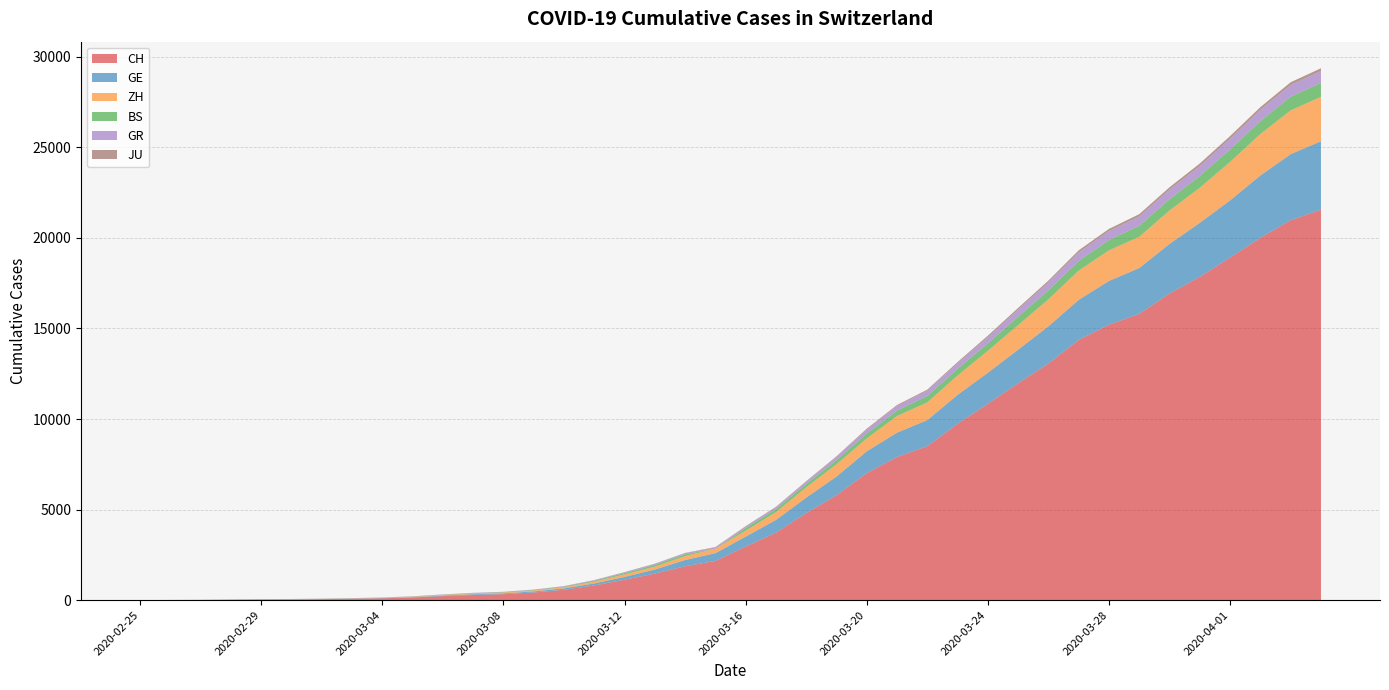

Reading left to right, transcribe all the data shown in this chart.

CH: 0	4	8	20	30	36	50	69	97	142	219	280	327	419	569	806	1124	1461	1866	2160	2954	3722	4801	5788	7014	7904	8498	9735	10838	11975	13064	14367	15207	15809	16928	17852	18915	20005	20978	21554
GE: 0	1	1	5	9	10	11	14	16	20	30	43	45	60	79	113	154	225	347	430	551	705	857	1035	1204	1342	1445	1600	1717	1856	2057	2215	2419	2530	2743	2984	3160	3445	3650	3788
ZH: 0	0	2	2	6	7	10	13	15	23	29	34	40	49	62	101	140	163	218	250	326	429	568	679	711	919	978	1067	1213	1357	1489	1616	1690	1722	1848	1936	2125	2289	2417	2450
BS: 0	0	1	1	1	1	1	3	3	8	15	21	24	28	33	49	73	92	100	0	143	164	181	220	270	297	356	374	410	462	501	530	569	605	617	653	687	714	754	767
GR: 0	2	2	6	6	6	9	9	12	14	16	17	18	18	22	31	43	53	56	71	84	101	128	182	226	258	284	300	343	393	433	474	495	519	535	547	592	622	649	657
JU: 0	0	1	1	1	1	1	2	2	4	4	5	5	7	7	7	12	17	18	19	25	29	32	36	44	54	61	69	82	92	100	114	119	127	128	140	145	149	149	154